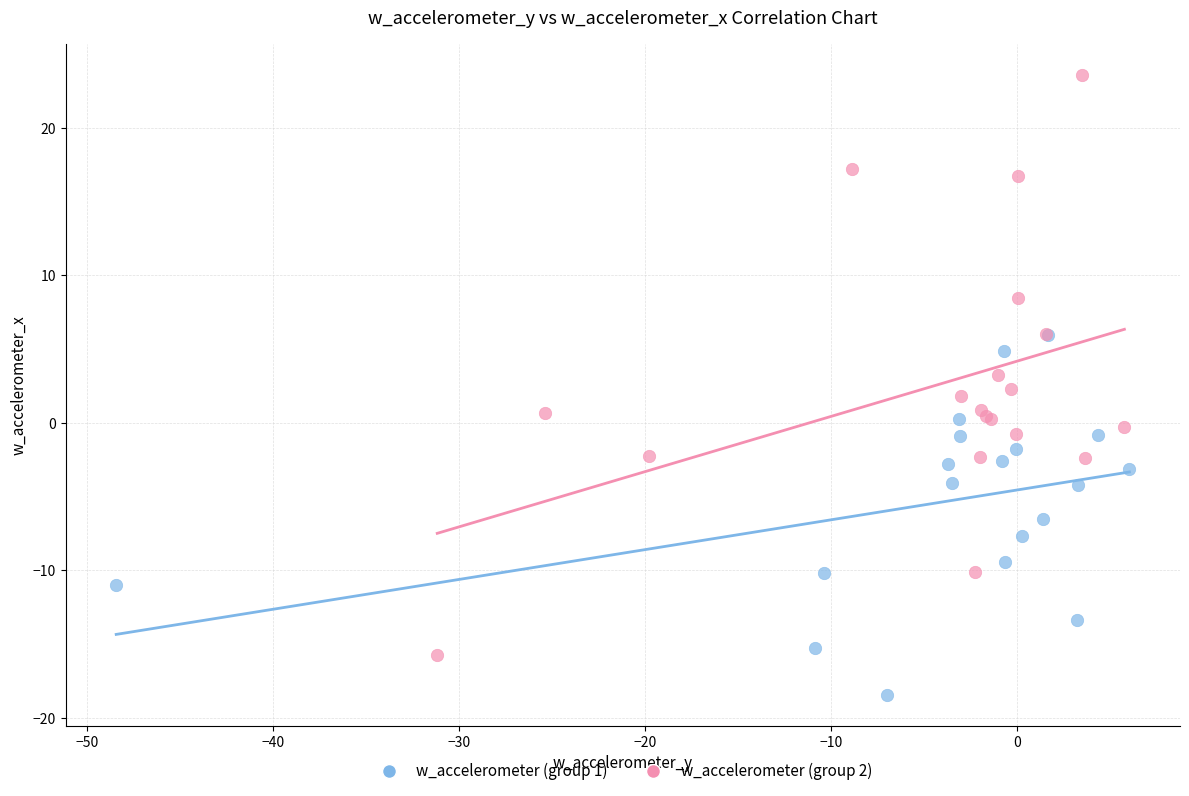

Which series reaches the maximum Y coordinate?

w_accelerometer (group 2)